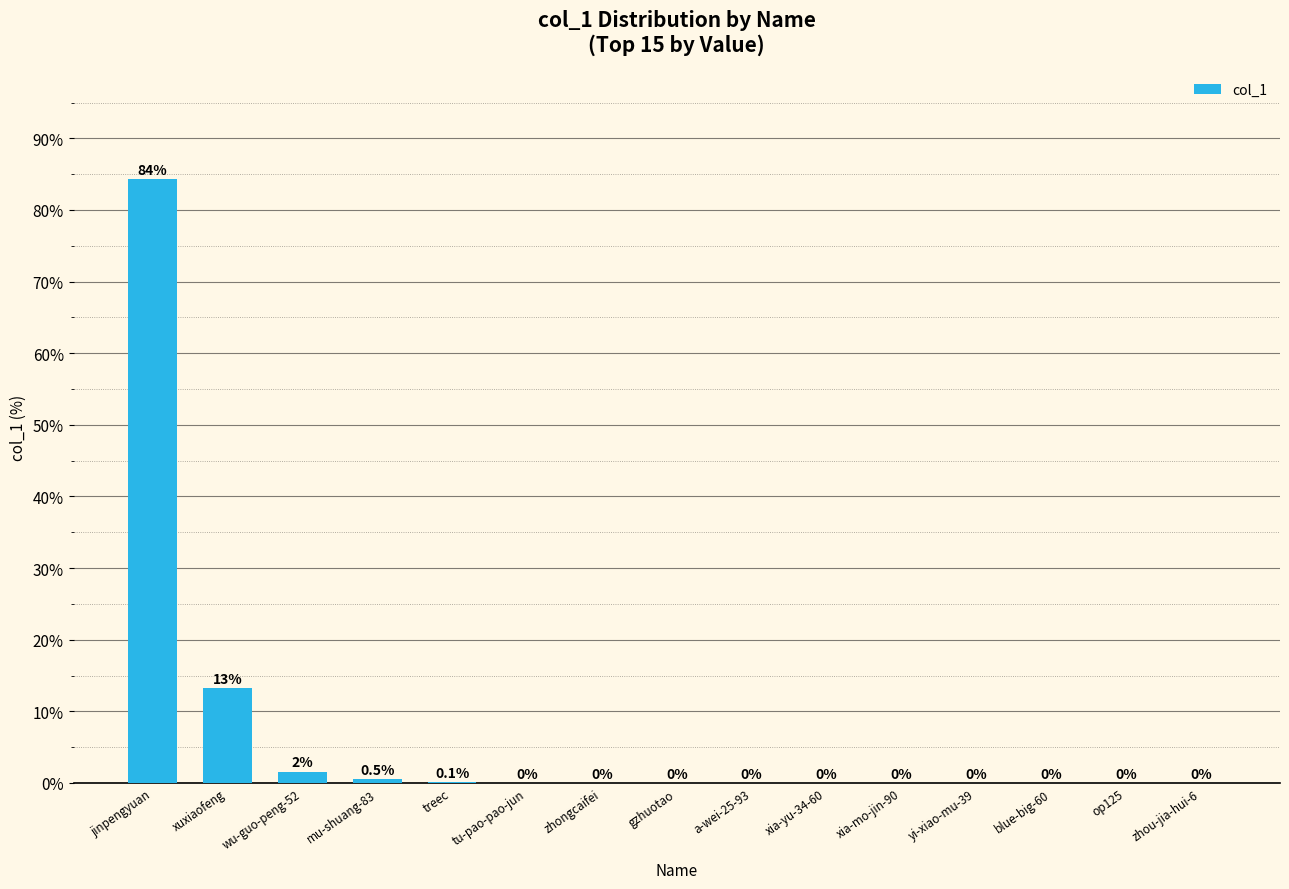

Read the value at jinpengyuan.

84.3